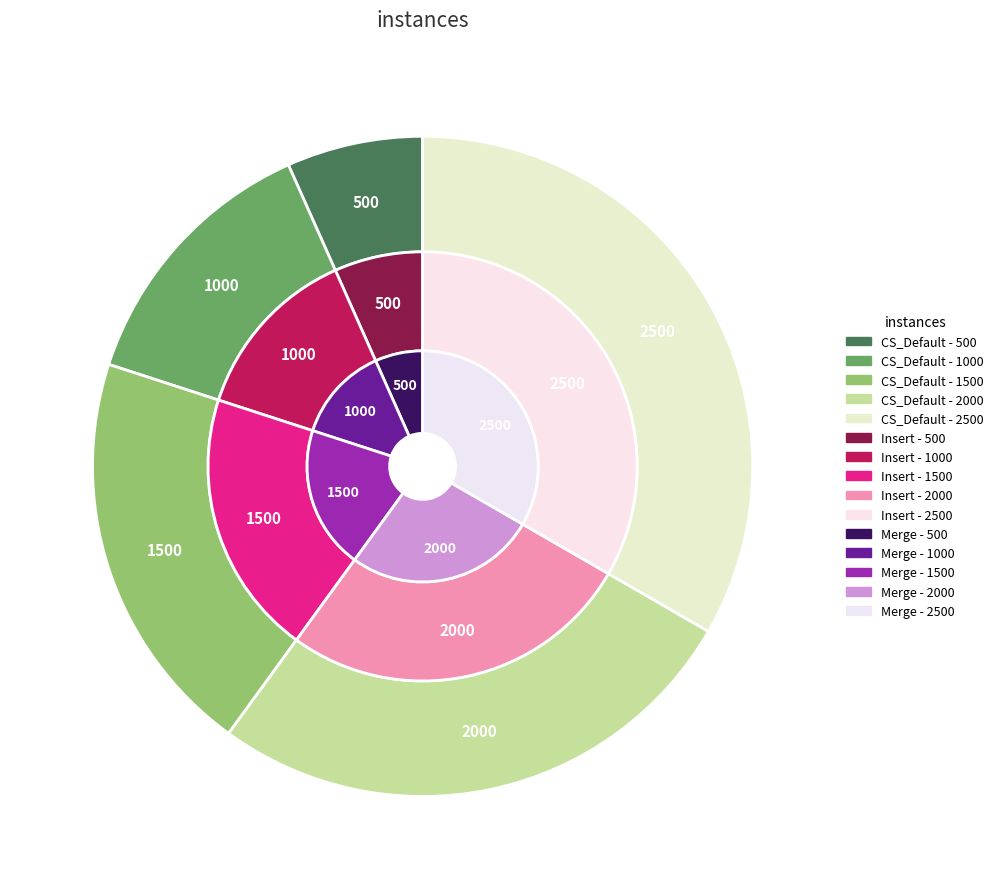

Does 1000 account for over 50% of the chart?

No